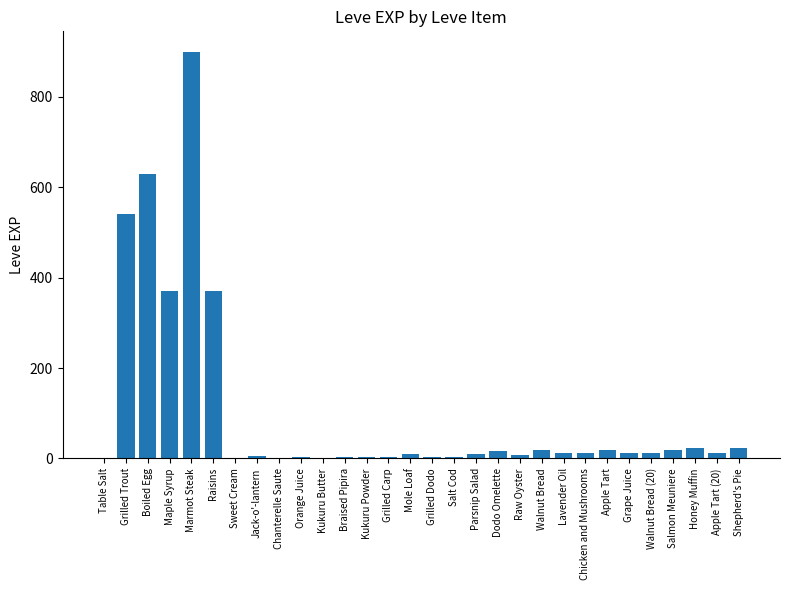

What is the difference between the values at Mole Loaf and Braised Pipira?

6